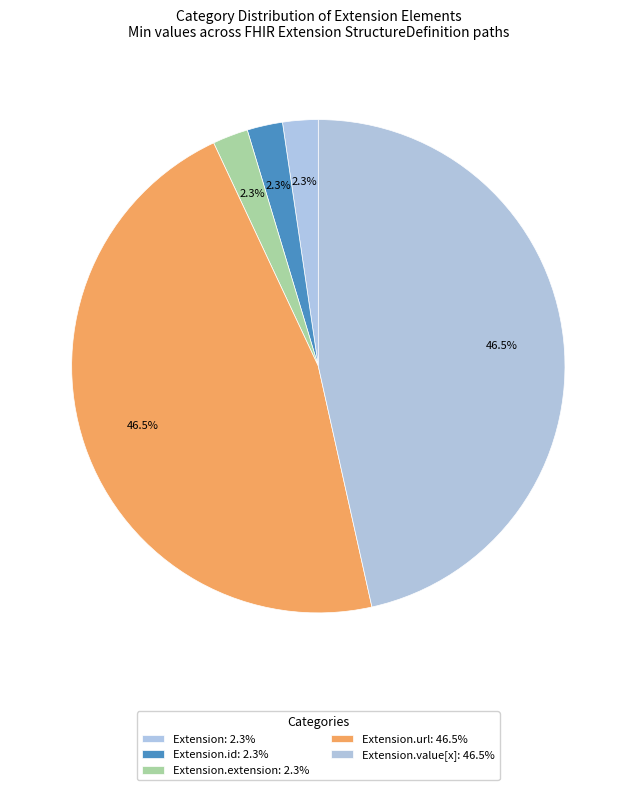

Count the number of slices in the pie.

5